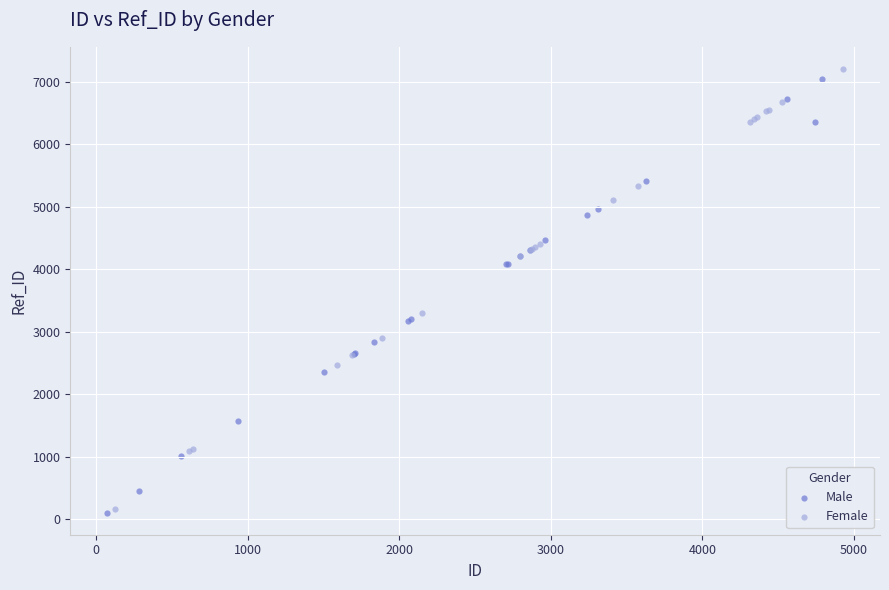

Which series has the widest spread of Y values?

Female